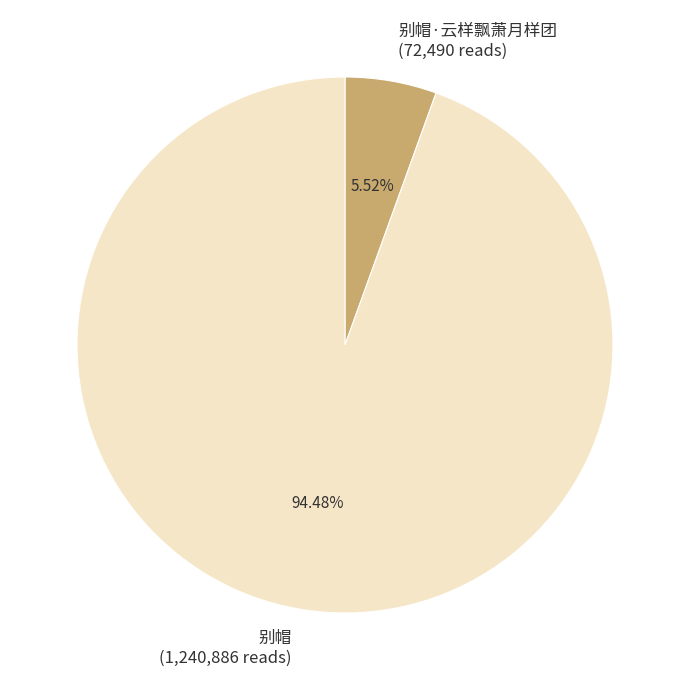

Rank the categories by value from highest to lowest.

别帽 (1,240,886 reads), 别帽·云样飘萧月样团 (72,490 reads)